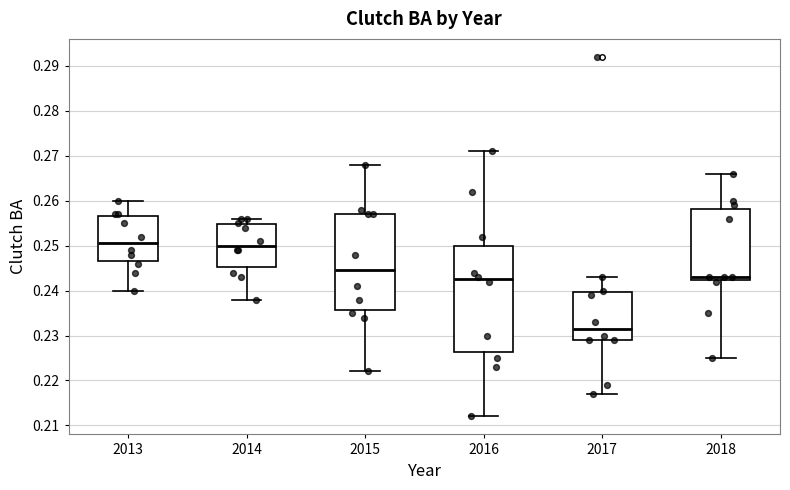

Which box's median line is the lowest?

2017